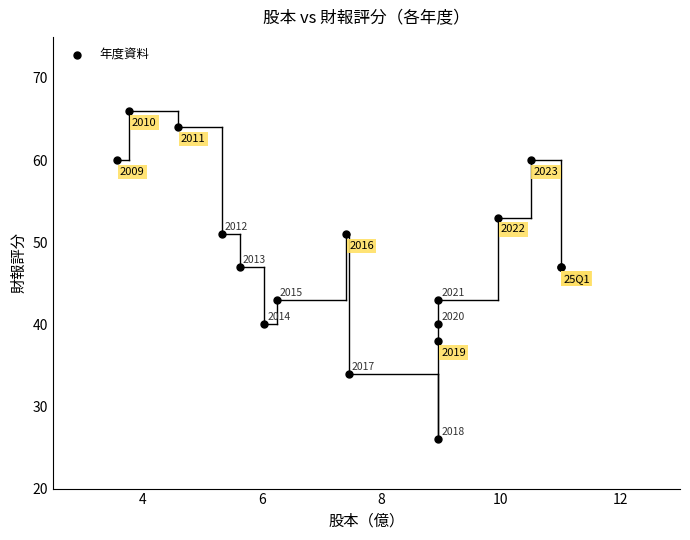

What Y value in the scatter plot is closest to 46?

47